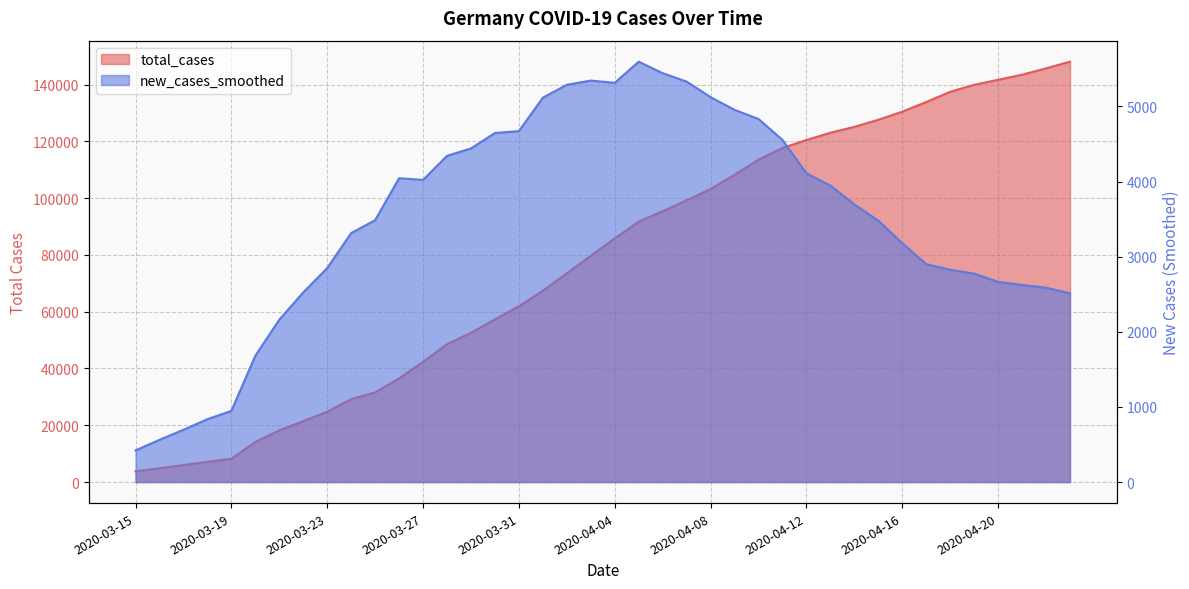

What is the label of the 35th point from the right?

2020-03-20